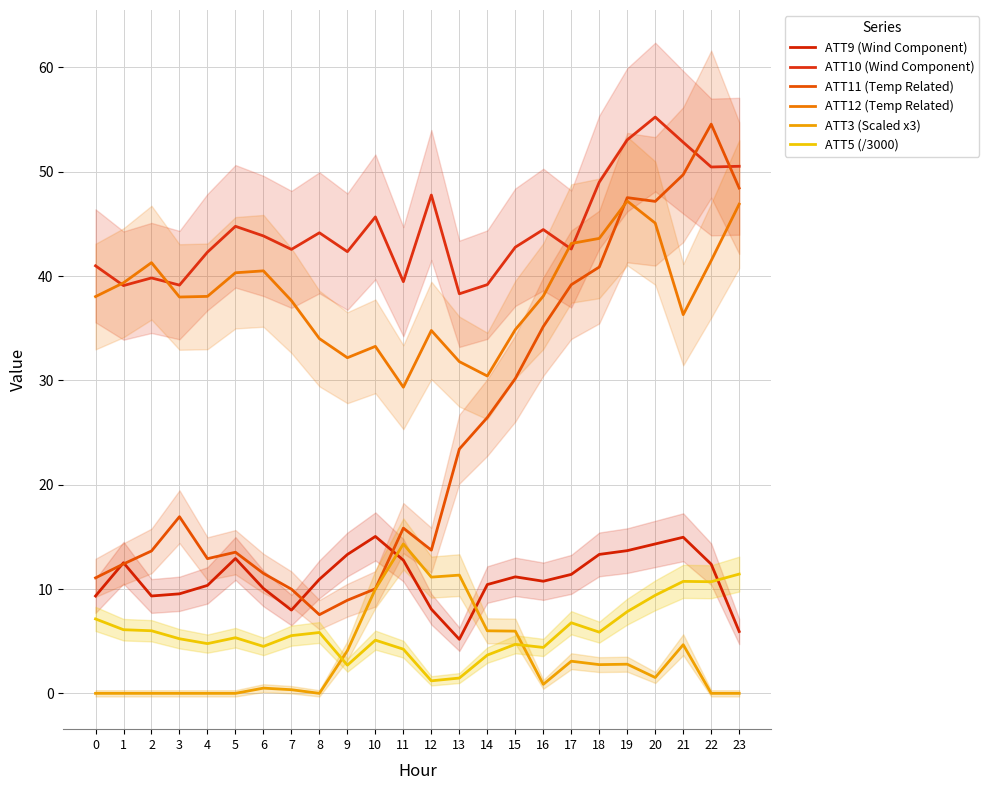

The value of ATT9 (Wind Component) at 1 is 21.5. True or false?

False